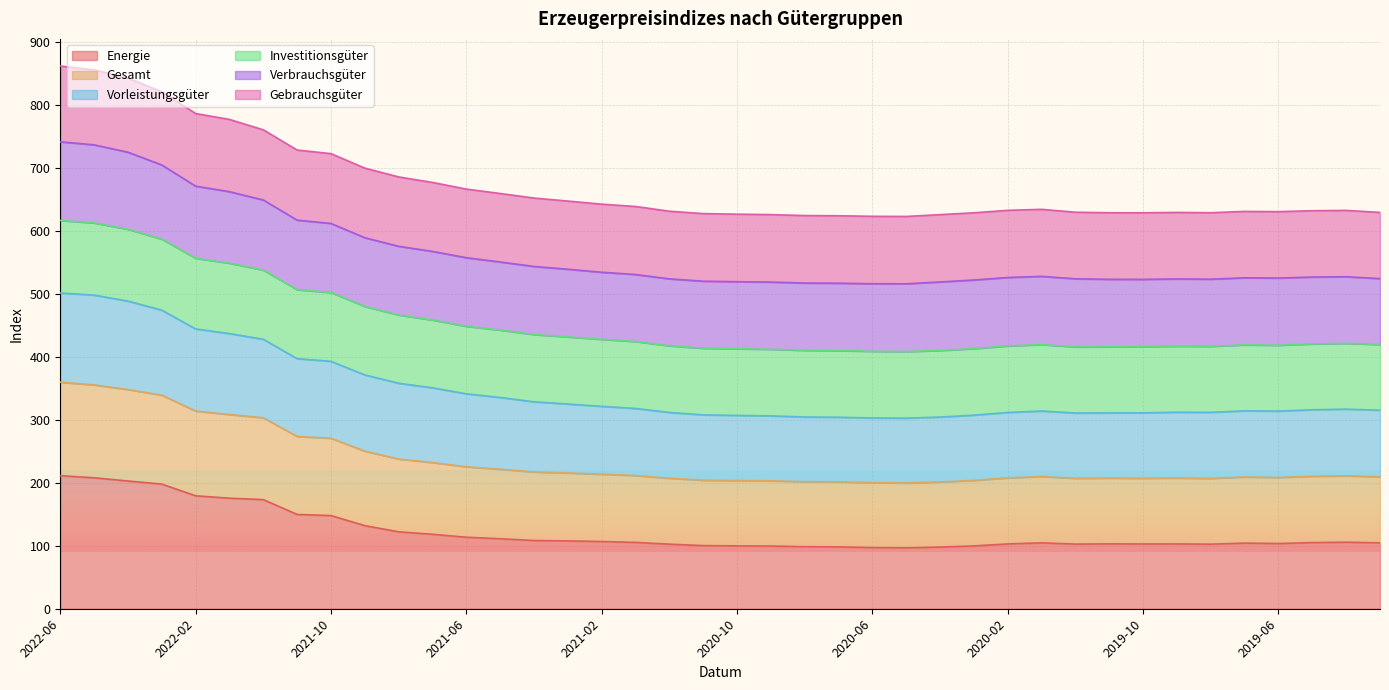

What is the maximum value shown in the chart?

861.6